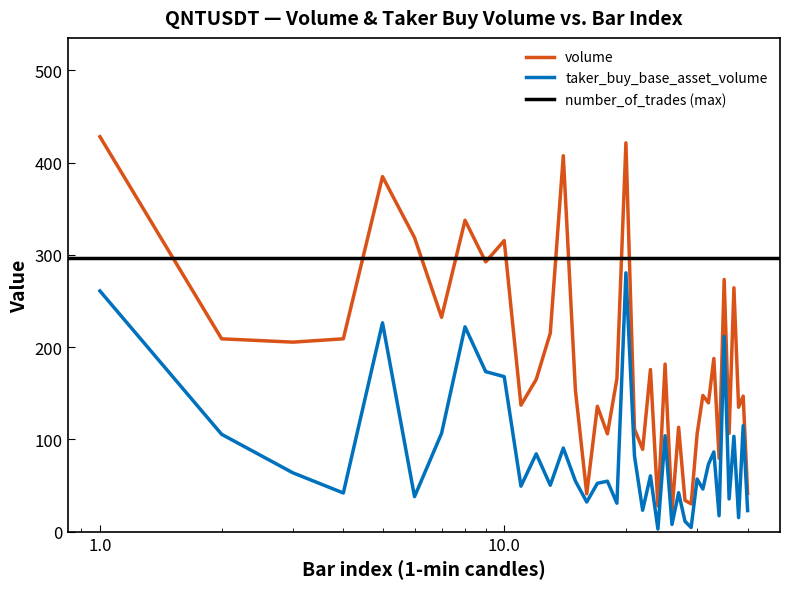

The volume series shows 238.8 at 18. True or false?

False